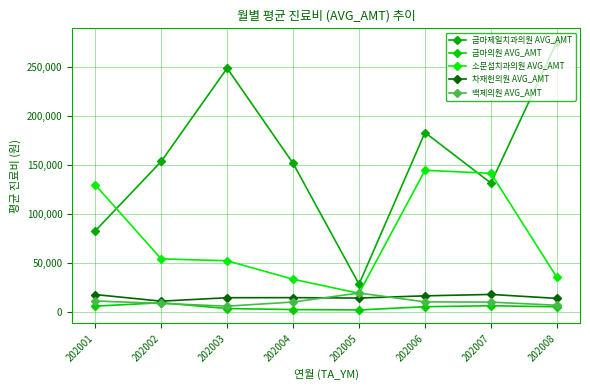

List the labels in order of 금마의원 AVG_AMT value, smallest first.

202005, 202004, 202003, 202008, 202006, 202001, 202007, 202002